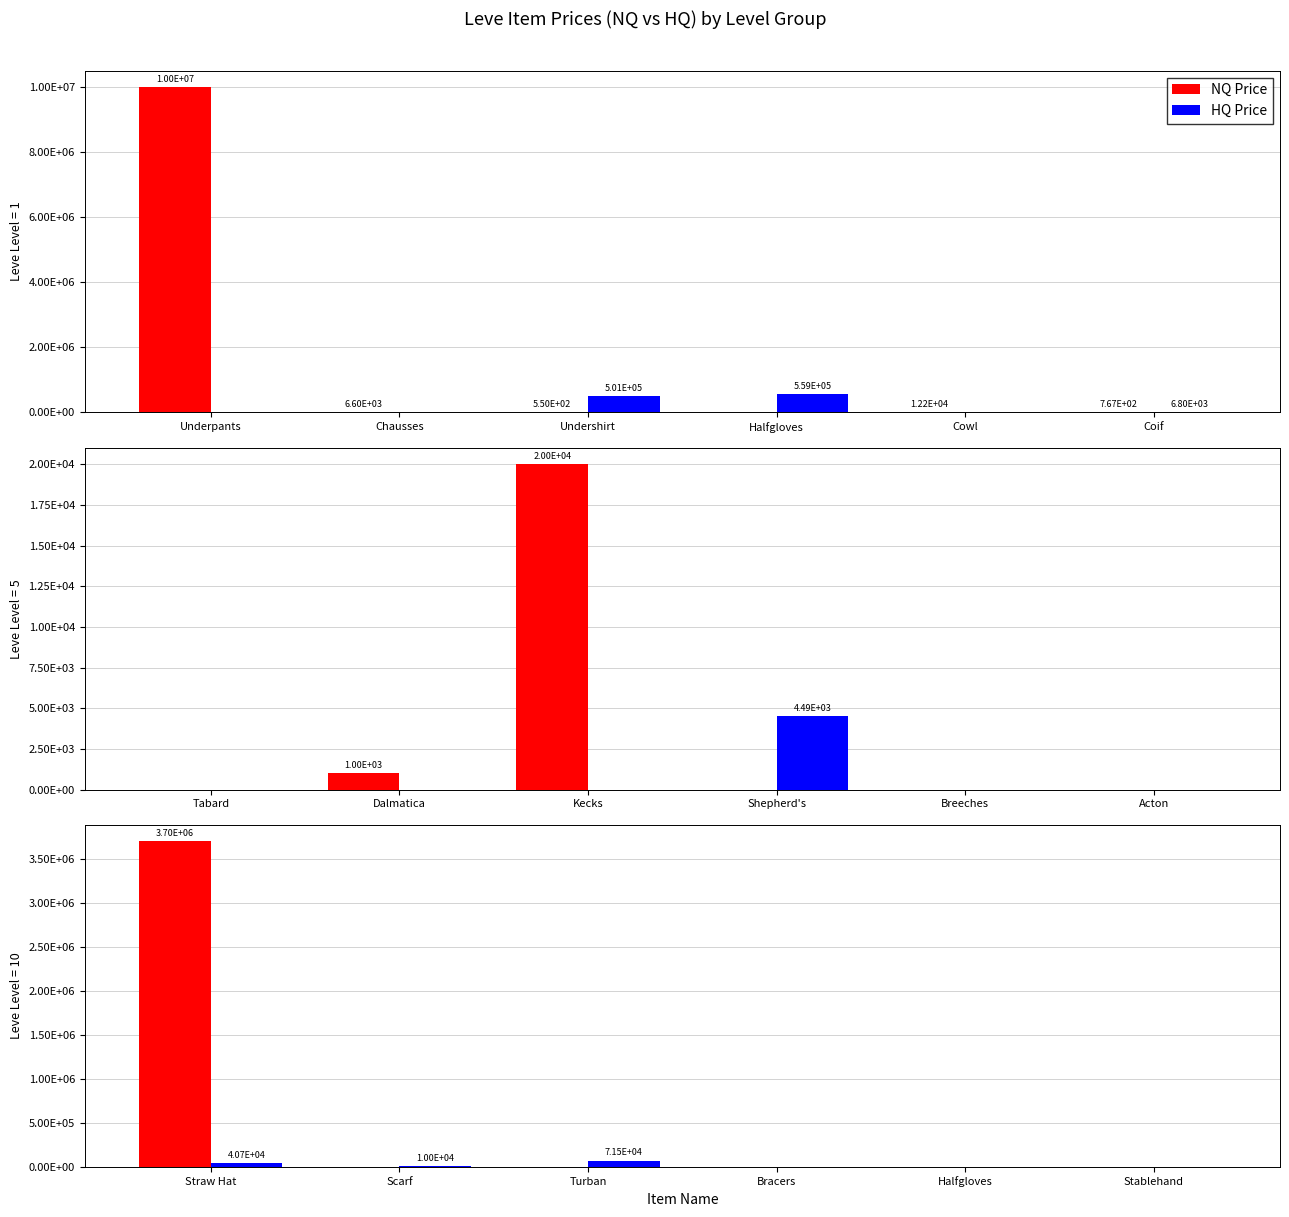

The NQ Price series shows 1765545.8 at Stablehand. True or false?

False